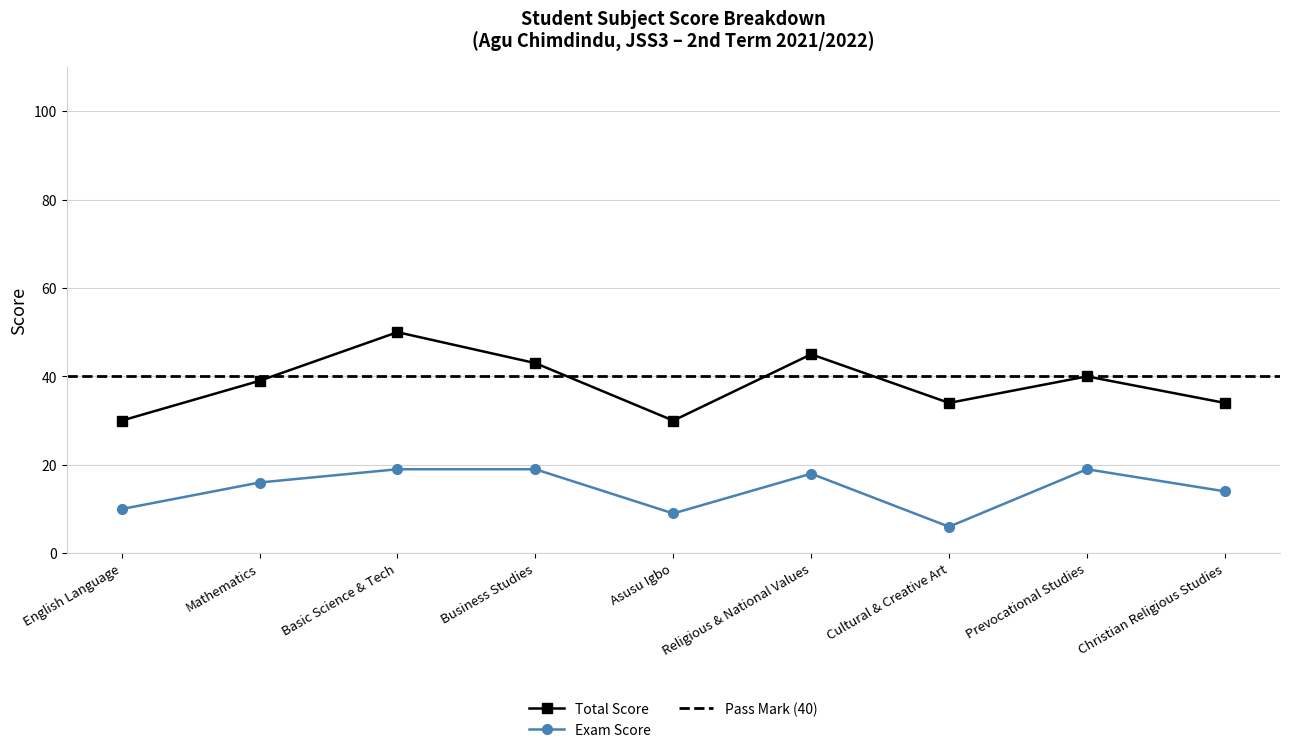

True or false: Exam Score and Total Score cross at least once.

False